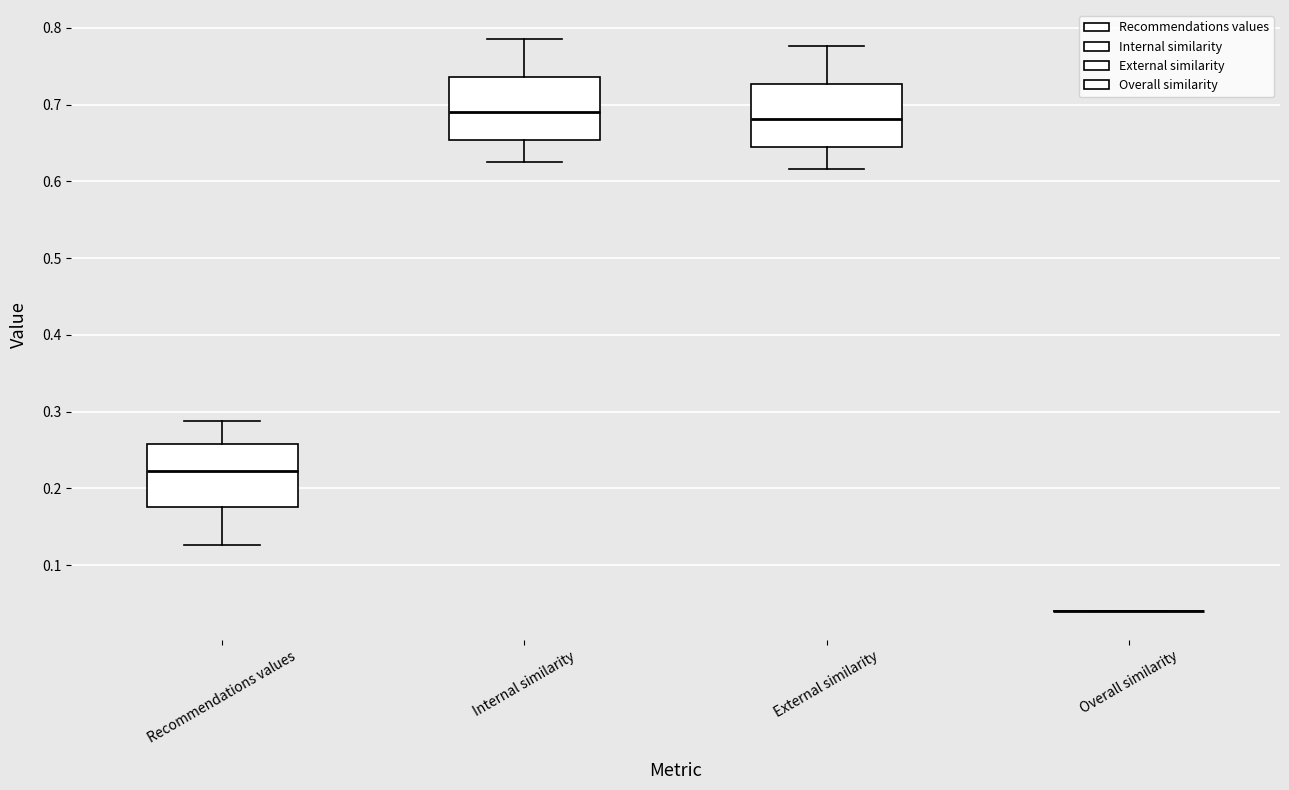

Reading left to right, read every box against the y-axis: the position of its median line, the range the box covers, and the ends of its whiskers. The values are not printed on the chart, so give them approximately, as read against the axis.

Recommendations values: median 0.22, box 0.18 to 0.26, whiskers 0.13 to 0.29
Internal similarity: median 0.69, box 0.65 to 0.74, whiskers 0.63 to 0.79
External similarity: median 0.68, box 0.64 to 0.73, whiskers 0.62 to 0.78
Overall similarity: box collapsed to a line at 0.04, whiskers 0.04 to 0.04